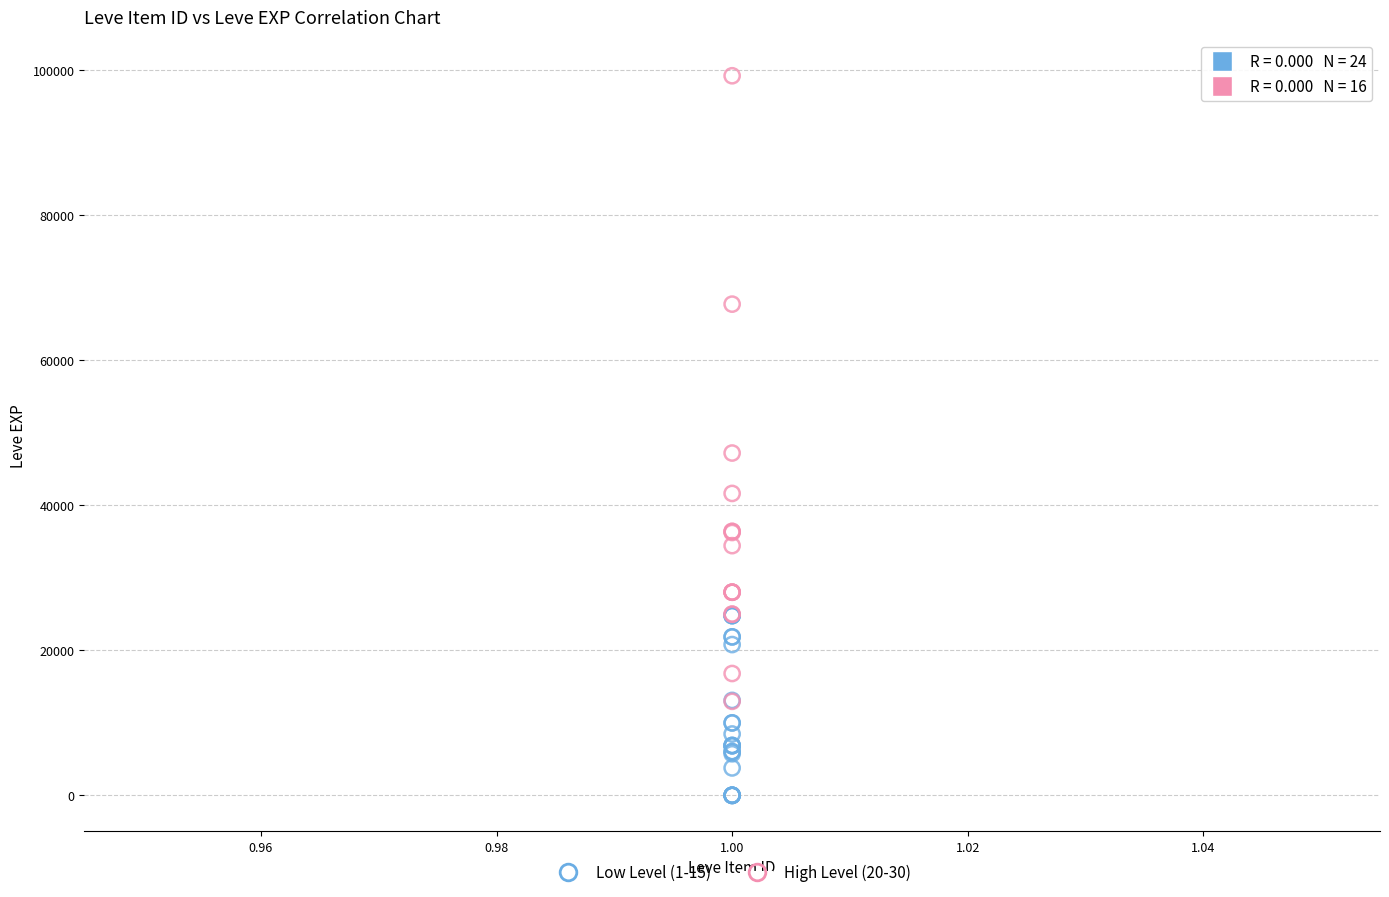

Which series has the largest Y range (max minus min)?

High Level (20-30)